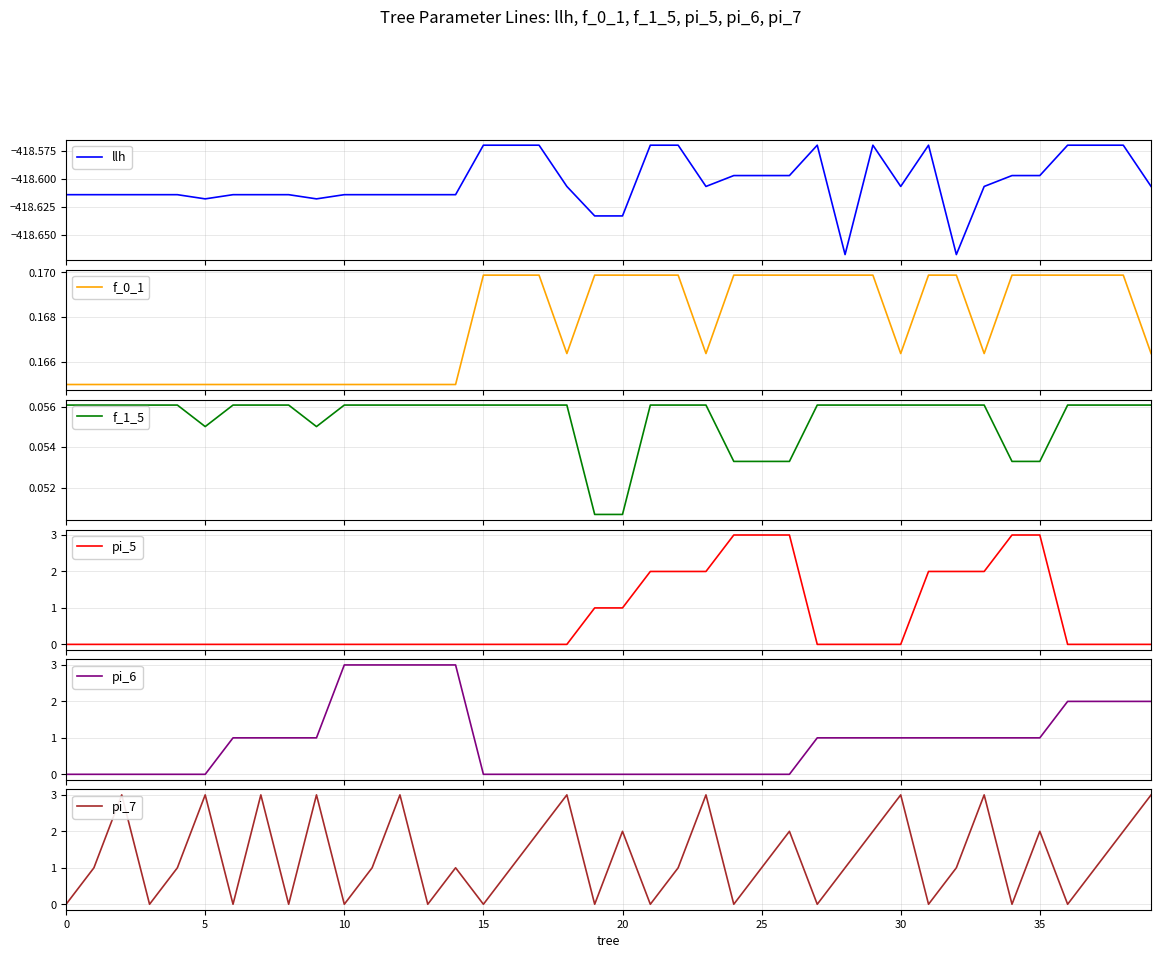

Between 30 and 32, which series saw the biggest shift?

pi_5